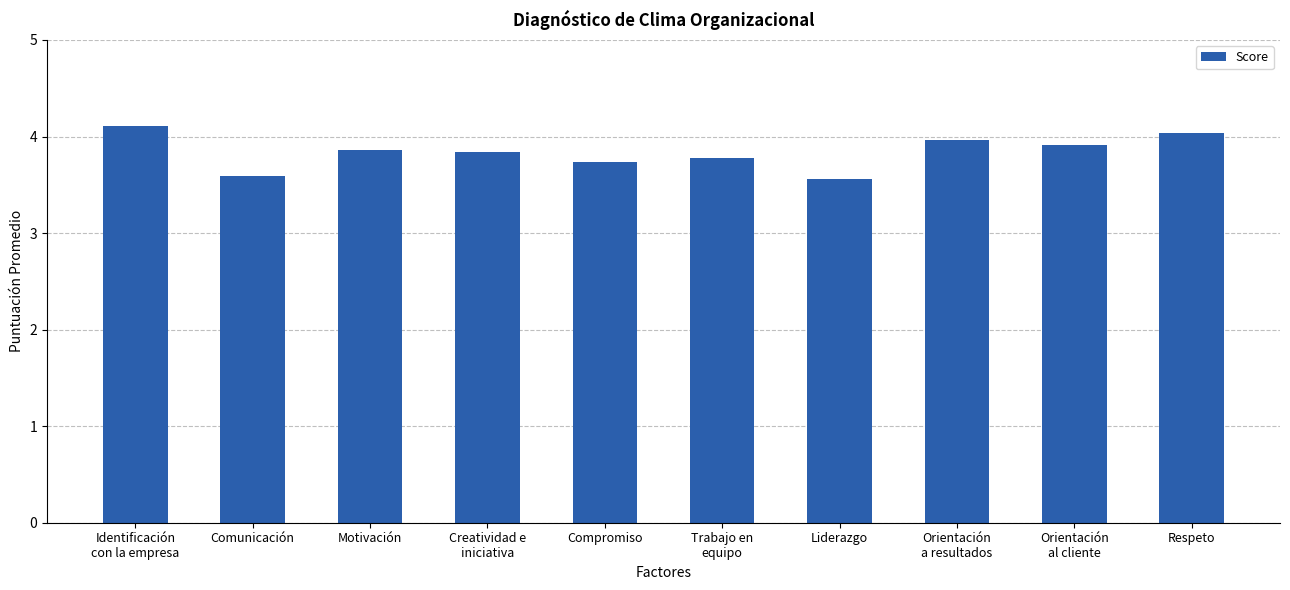

What is the average value?

3.8